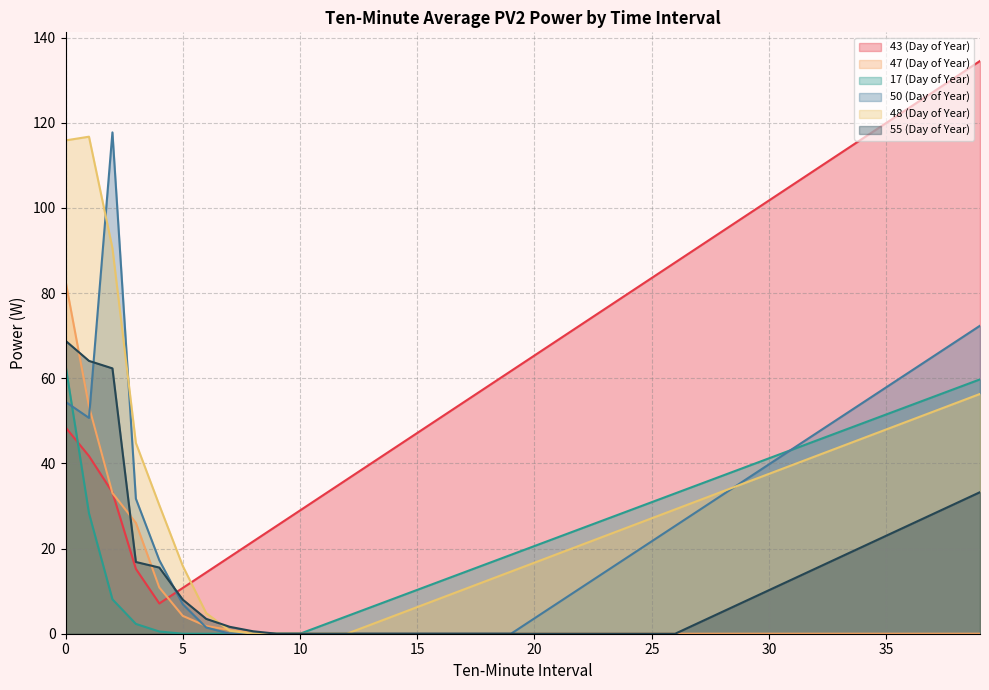

Reading left to right, extract all data points from this chart.

43 (Day of Year): 0=48.5	1=41.7	2=33.2	3=15.2	4=7.1	5=10.8	6=14.4	7=18.0	8=21.7	9=25.3	10=29.0	11=32.6	12=36.2	13=39.9	14=43.5	15=47.2	16=50.8	17=54.4	18=58.1	19=61.7	20=65.4	21=69.0	22=72.6	23=76.3	24=79.9	25=83.6	26=87.2	27=90.8	28=94.5	29=98.1	30=101.8	31=105.4	32=109.0	33=112.7	34=116.3	35=120.0	36=123.6	37=127.3	38=130.9	39=134.5
47 (Day of Year): 0=82.8	1=53.4	2=33.1	3=26.0	4=10.9	5=4.2	6=1.8	7=0.9	8=0.2	9=0.0	10=0.0	11=0.0	12=0.0	13=0.0	14=0.0	15=0.0	16=0.0	17=0.0	18=0.0	19=0.0	20=0.0	21=0.0	22=0.0	23=0.0	24=0.0	25=0.0	26=0.0	27=0.0	28=0.0	29=0.0	30=0.0	31=0.0	32=0.0	33=0.0	34=0.0	35=0.0	36=0.0	37=0.0	38=0.0	39=0.0
17 (Day of Year): 0=63.1	1=28.3	2=8.1	3=2.3	4=0.5	5=0.0	6=0.0	7=0.0	8=0.0	9=0.0	10=0.0	11=2.1	12=4.1	13=6.2	14=8.2	15=10.3	16=12.4	17=14.4	18=16.5	19=18.5	20=20.6	21=22.7	22=24.7	23=26.8	24=28.8	25=30.9	26=33.0	27=35.0	28=37.1	29=39.1	30=41.2	31=43.3	32=45.3	33=47.4	34=49.4	35=51.5	36=53.6	37=55.6	38=57.7	39=59.7
50 (Day of Year): 0=54.5	1=50.7	2=117.8	3=31.7	4=17.3	5=6.9	6=1.5	7=0.0	8=0.0	9=0.0	10=0.0	11=0.0	12=0.0	13=0.0	14=0.0	15=0.0	16=0.0	17=0.0	18=0.0	19=0.0	20=3.6	21=7.2	22=10.9	23=14.5	24=18.1	25=21.7	26=25.3	27=28.9	28=32.6	29=36.2	30=39.8	31=43.4	32=47.0	33=50.6	34=54.3	35=57.9	36=61.5	37=65.1	38=68.7	39=72.3
48 (Day of Year): 0=115.9	1=116.7	2=90.6	3=44.8	4=30.2	5=15.9	6=4.8	7=0.7	8=0.0	9=0.0	10=0.0	11=0.0	12=0.0	13=2.1	14=4.2	15=6.3	16=8.3	17=10.4	18=12.5	19=14.6	20=16.7	21=18.8	22=20.9	23=22.9	24=25.0	25=27.1	26=29.2	27=31.3	28=33.4	29=35.5	30=37.5	31=39.6	32=41.7	33=43.8	34=45.9	35=48.0	36=50.1	37=52.1	38=54.2	39=56.3
55 (Day of Year): 0=68.8	1=64.1	2=62.3	3=16.9	4=15.5	5=8.0	6=3.5	7=1.6	8=0.6	9=0.0	10=0.0	11=0.0	12=0.0	13=0.0	14=0.0	15=0.0	16=0.0	17=0.0	18=0.0	19=0.0	20=0.0	21=0.0	22=0.0	23=0.0	24=0.0	25=0.0	26=0.0	27=2.6	28=5.1	29=7.7	30=10.2	31=12.8	32=15.3	33=17.9	34=20.5	35=23.0	36=25.6	37=28.1	38=30.7	39=33.2